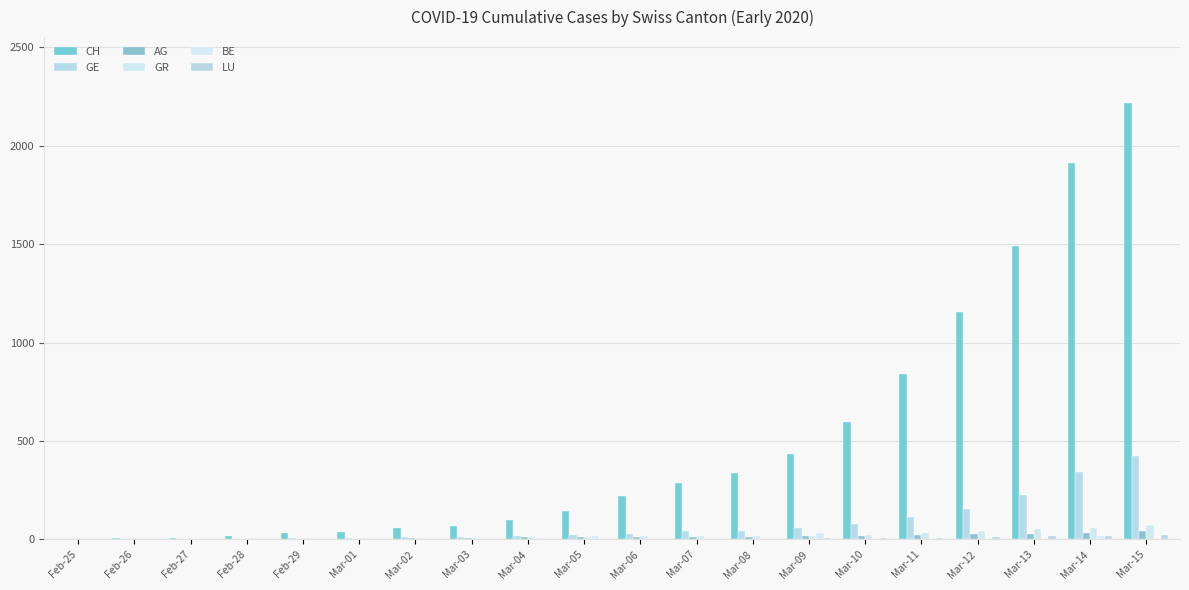

Count the number of data series in this chart.

6